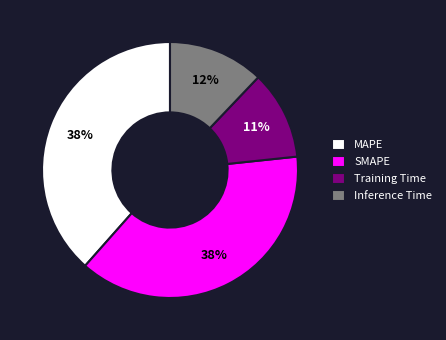

Do SMAPE and Training Time together represent more than half of the pie?

No